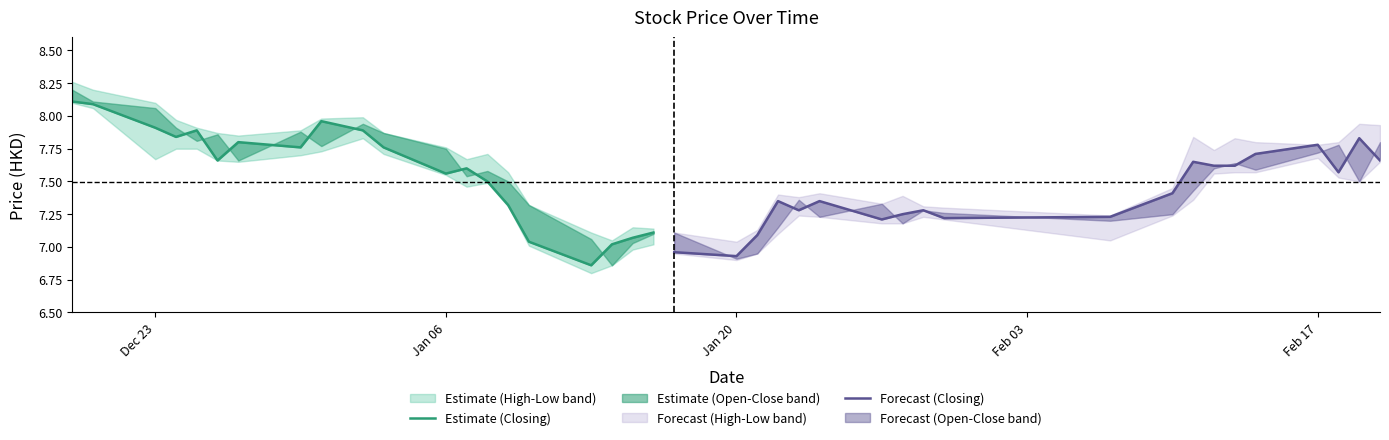

What is the highest value of the Forecast (Closing) series?

7.8